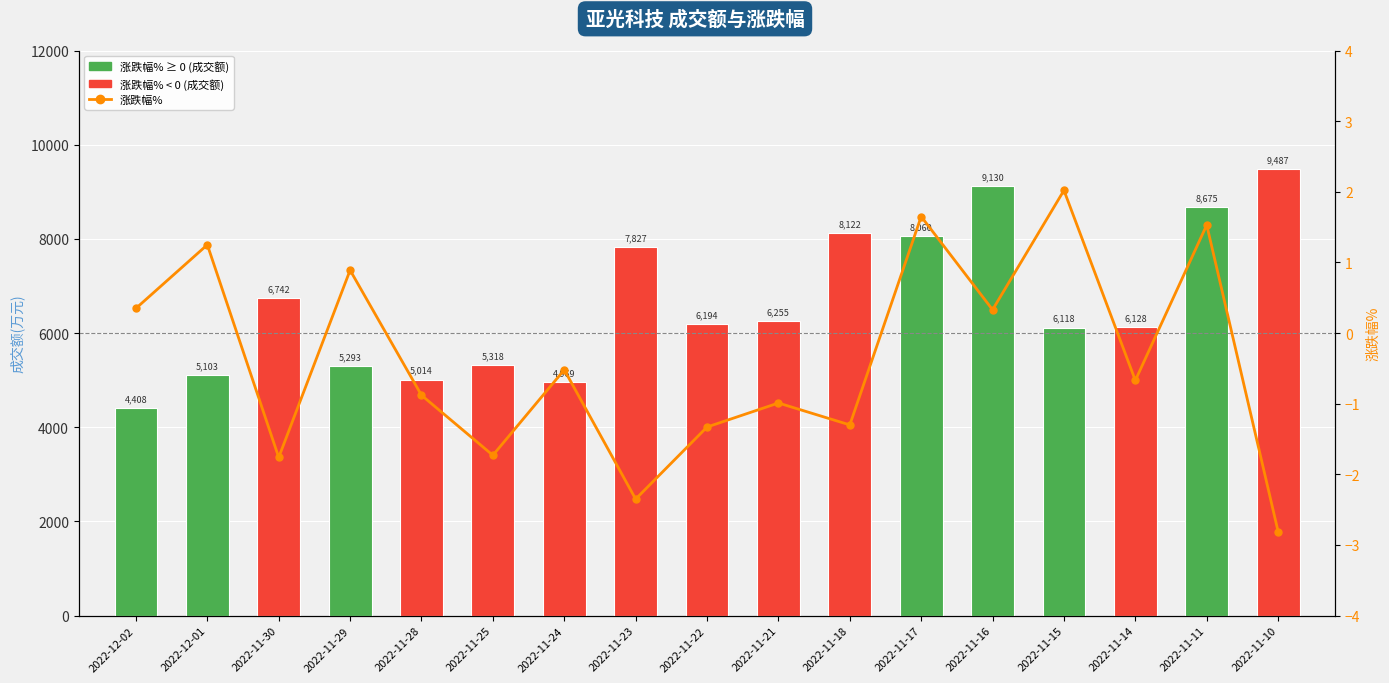

Reading left to right, transcribe all the data shown in this chart.

成交额(万元): 2022-12-02=4408.0	2022-12-01=5103.0	2022-11-30=6742.0	2022-11-29=5293.0	2022-11-28=5014.0	2022-11-25=5318.0	2022-11-24=4969.0	2022-11-23=7827.0	2022-11-22=6194.0	2022-11-21=6255.0	2022-11-18=8122.0	2022-11-17=8060.0	2022-11-16=9130.0	2022-11-15=6118.0	2022-11-14=6128.0	2022-11-11=8675.0	2022-11-10=9487.0
涨跌幅%: 2022-12-02=0.3	2022-12-01=1.2	2022-11-30=-1.8	2022-11-29=0.9	2022-11-28=-0.9	2022-11-25=-1.7	2022-11-24=-0.5	2022-11-23=-2.4	2022-11-22=-1.3	2022-11-21=-1.0	2022-11-18=-1.3	2022-11-17=1.6	2022-11-16=0.3	2022-11-15=2.0	2022-11-14=-0.7	2022-11-11=1.5	2022-11-10=-2.8